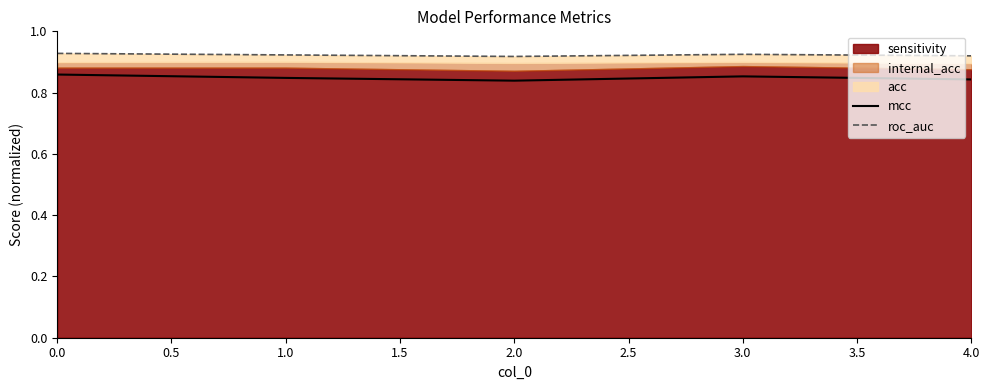

True or false: mcc and roc_auc intersect in this chart.

False